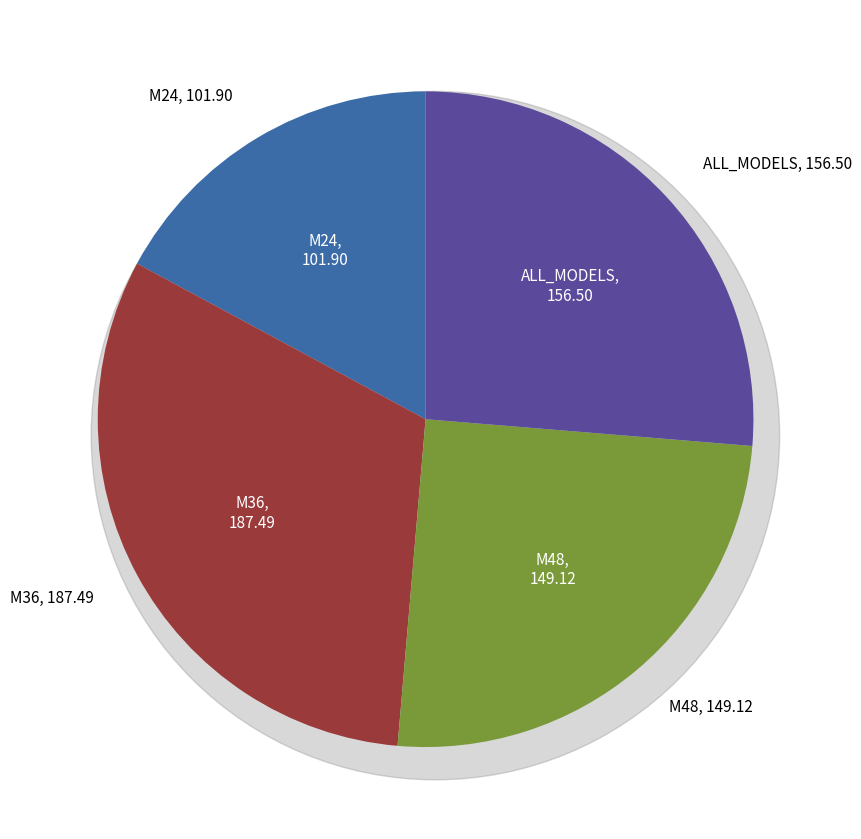

Does M48 account for over 50% of the chart?

No